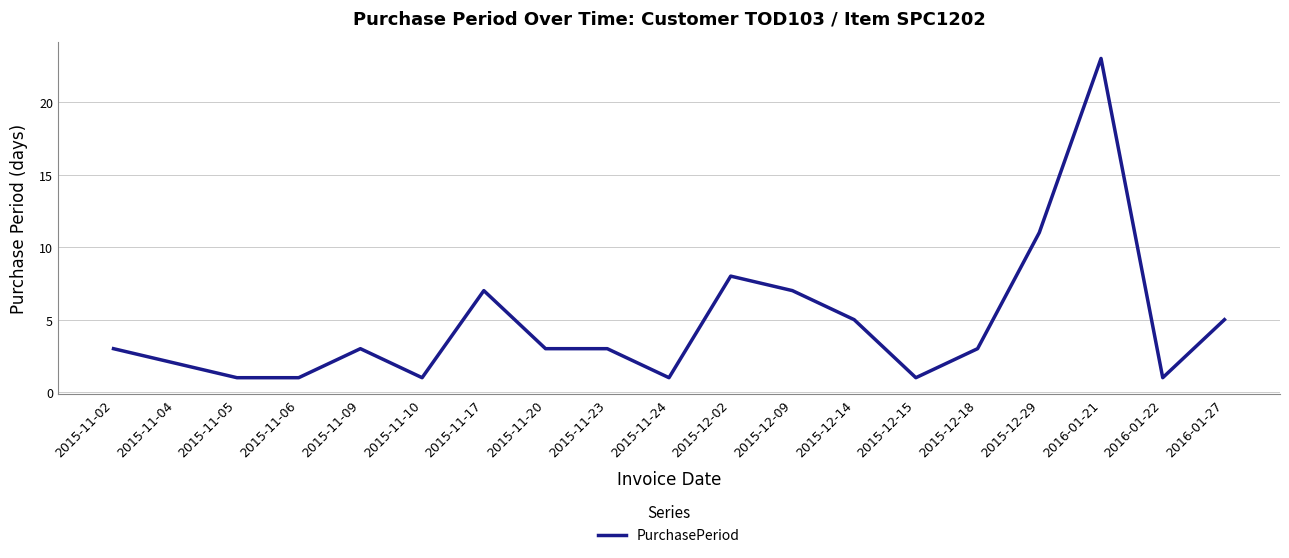

Which label corresponds to the largest value in the chart?

2016-01-21